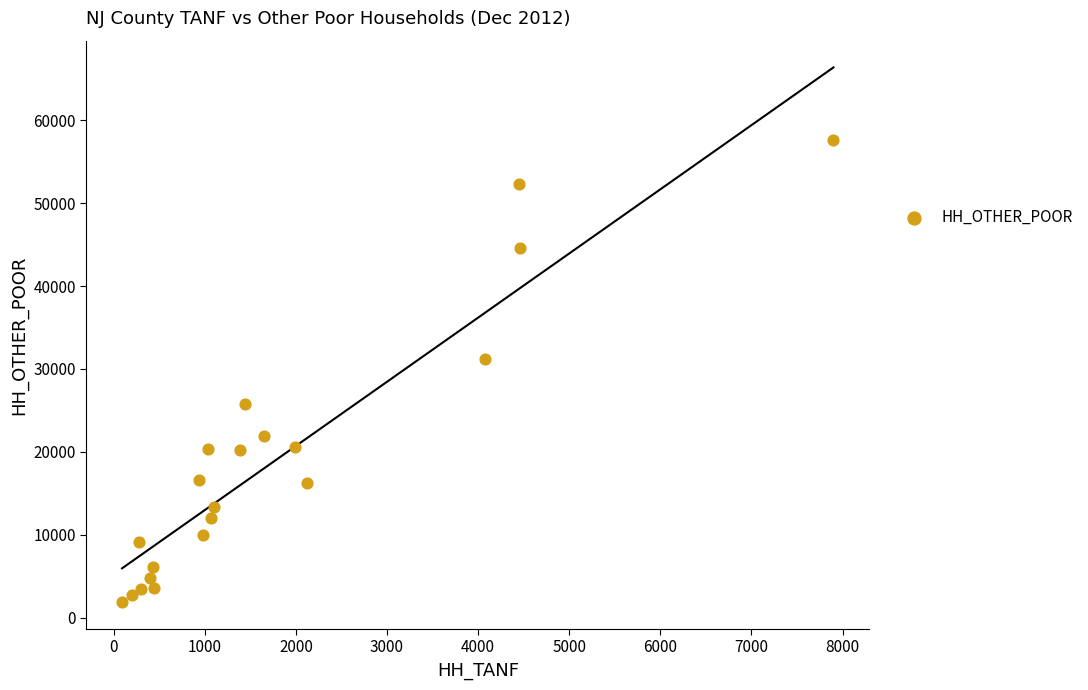

What is the range of X values (max minus min)?

7808